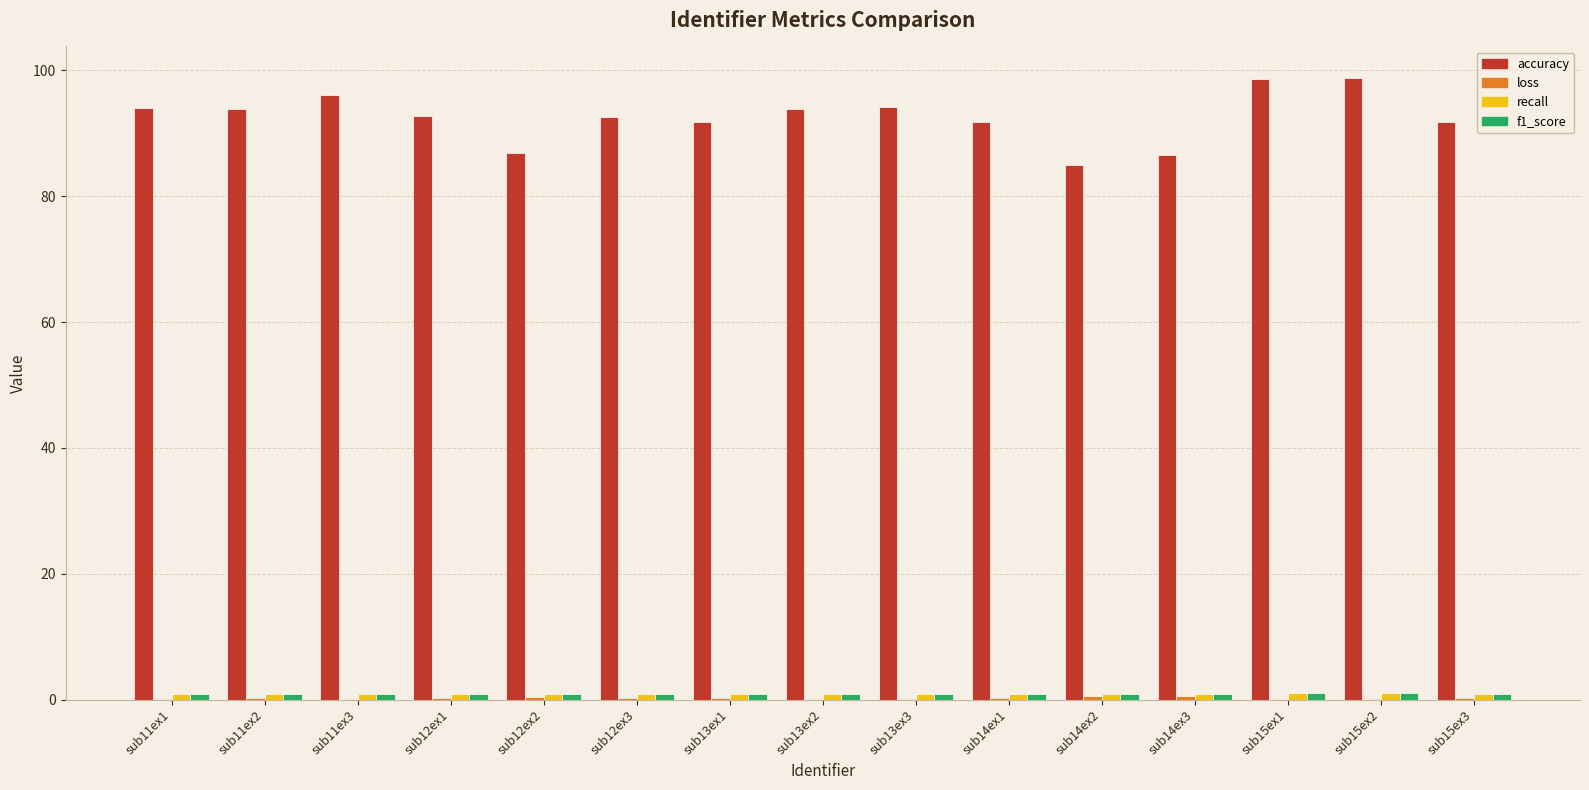

What is the highest value of the accuracy series?

98.8